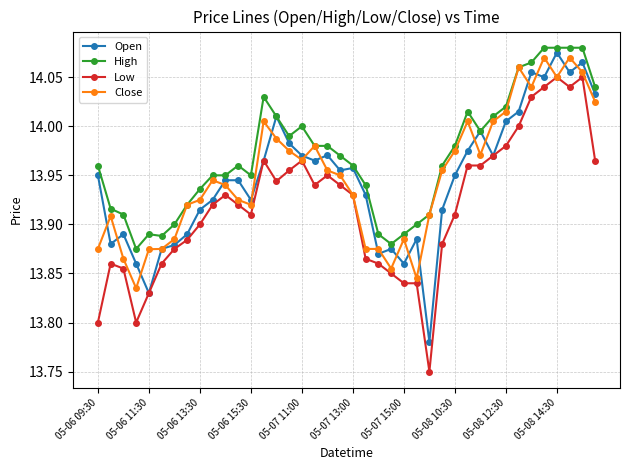

Which series has the largest total across all categories?

High